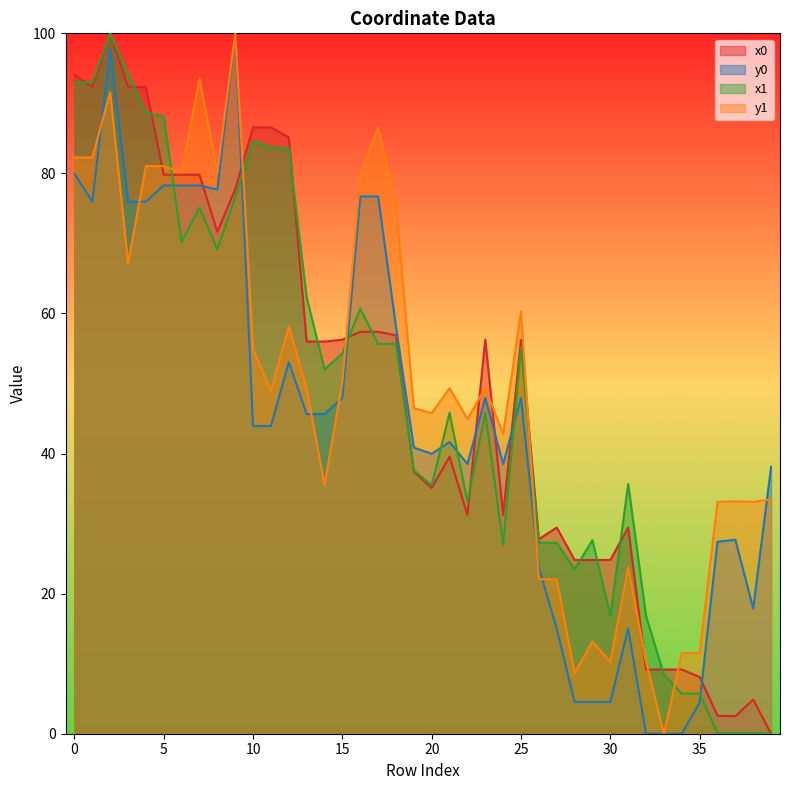

Where is the first local maximum for y1?

2